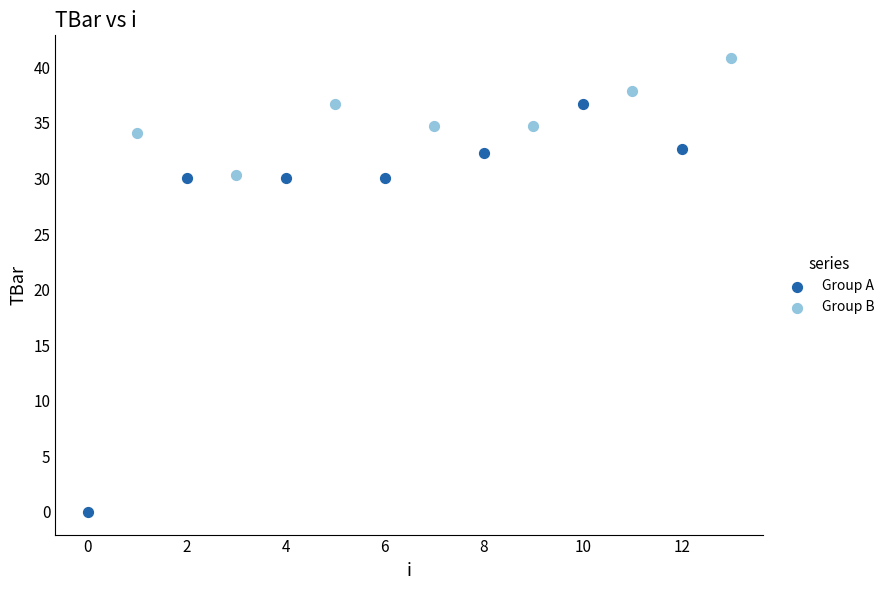

Which series contains the lowest Y value?

Group A